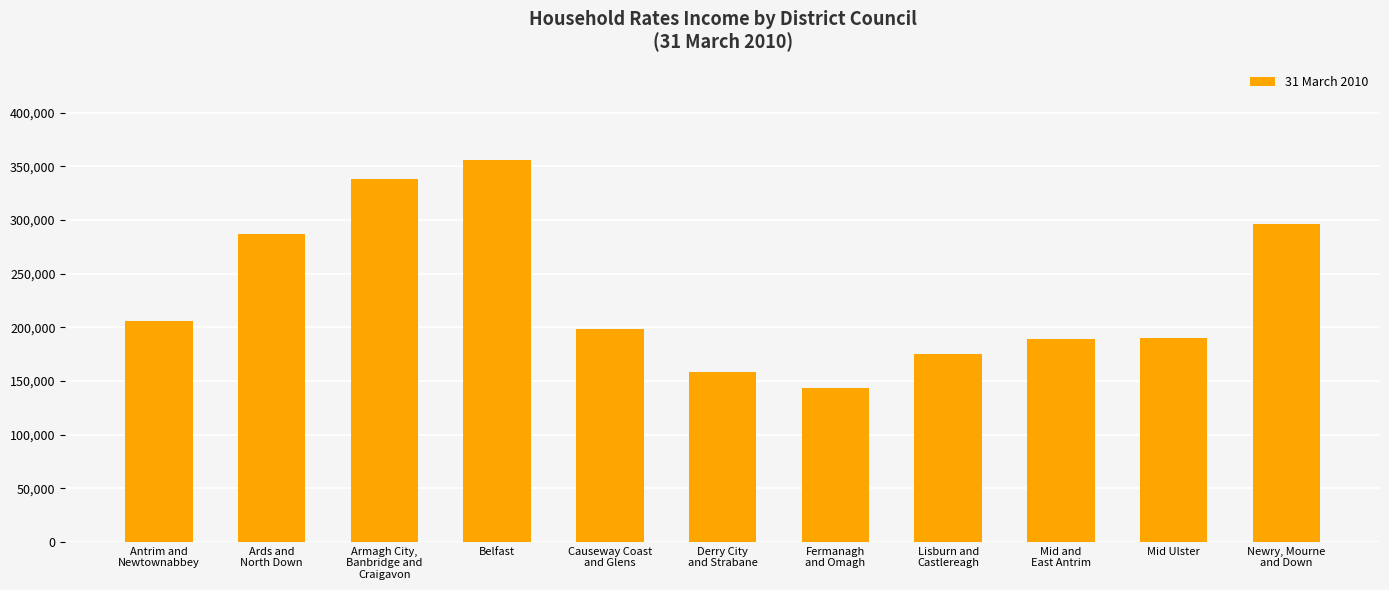

At which label is the value closest to 249659?

Ards and
North Down